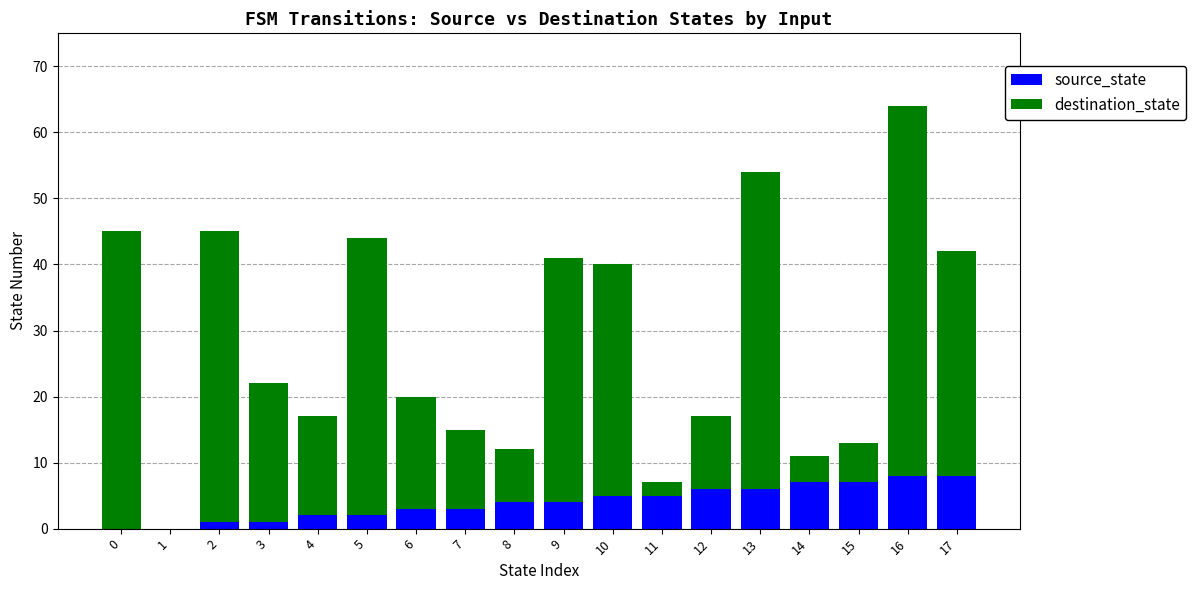

The source_state series shows 3 at 13. True or false?

False